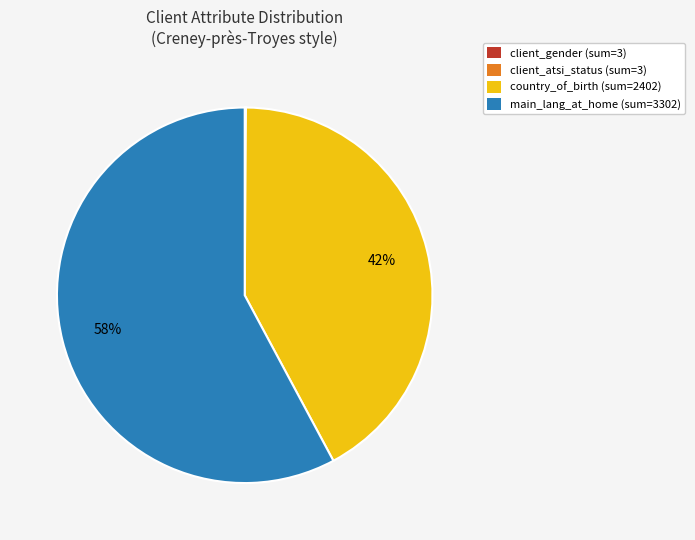

What is the ratio of the value at main_lang_at_home to the value at country_of_birth?

1.4